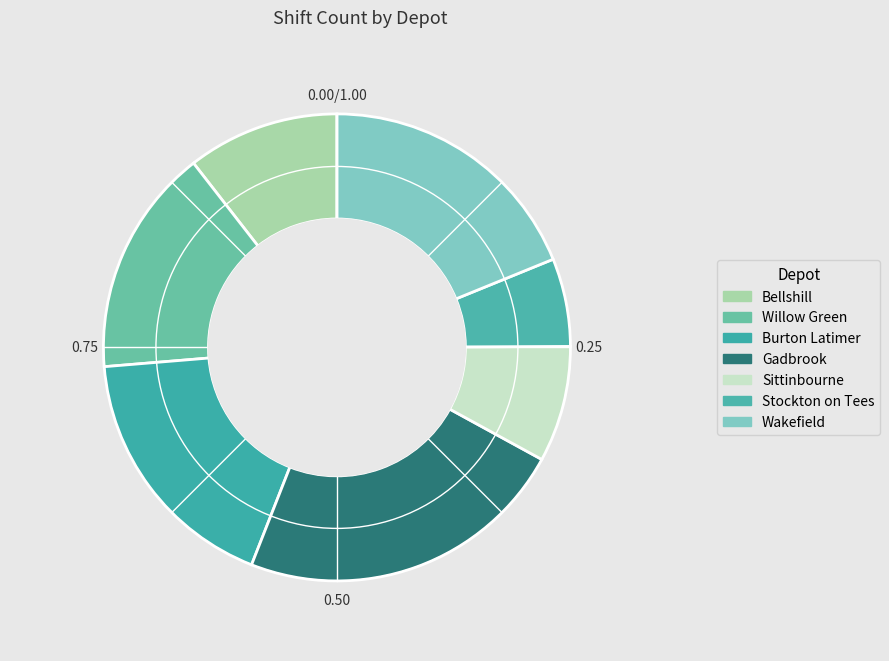

To the nearest percent, what percentage of the pie is Burton Latimer?

18%